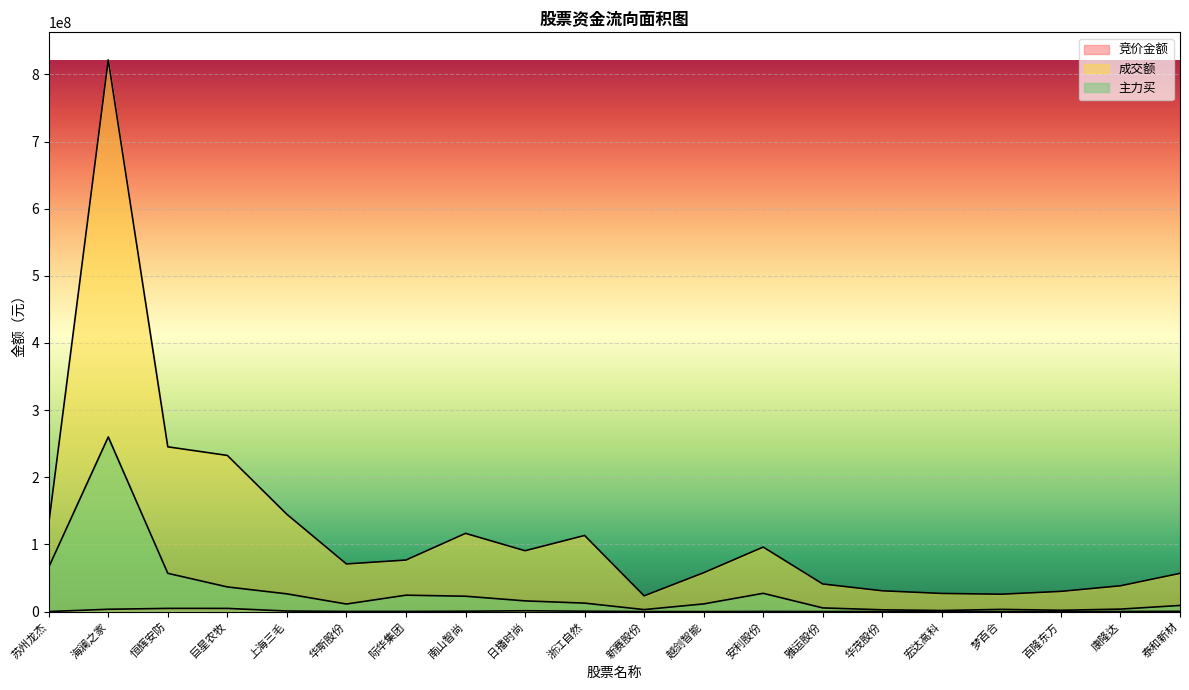

What is the sum of all 竞价金额 values?

19567769